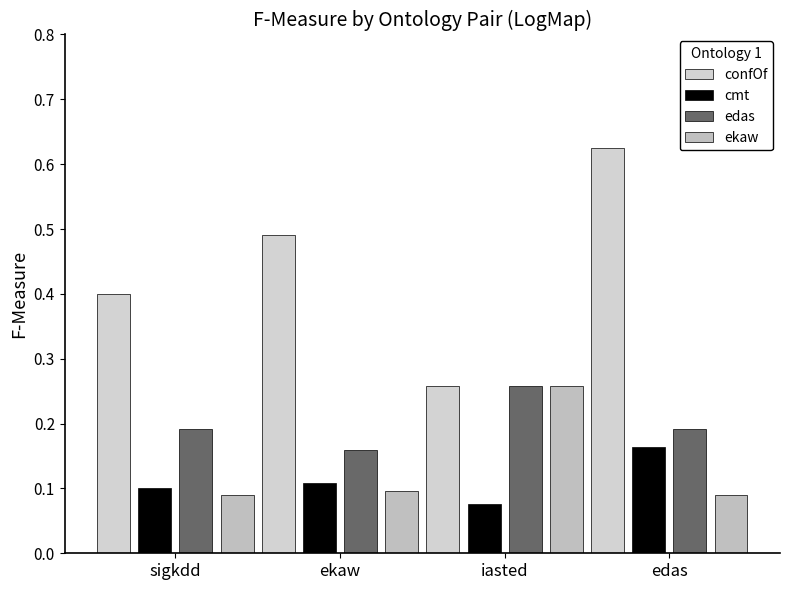

What is the difference between the cmt values at ekaw and edas?

0.1